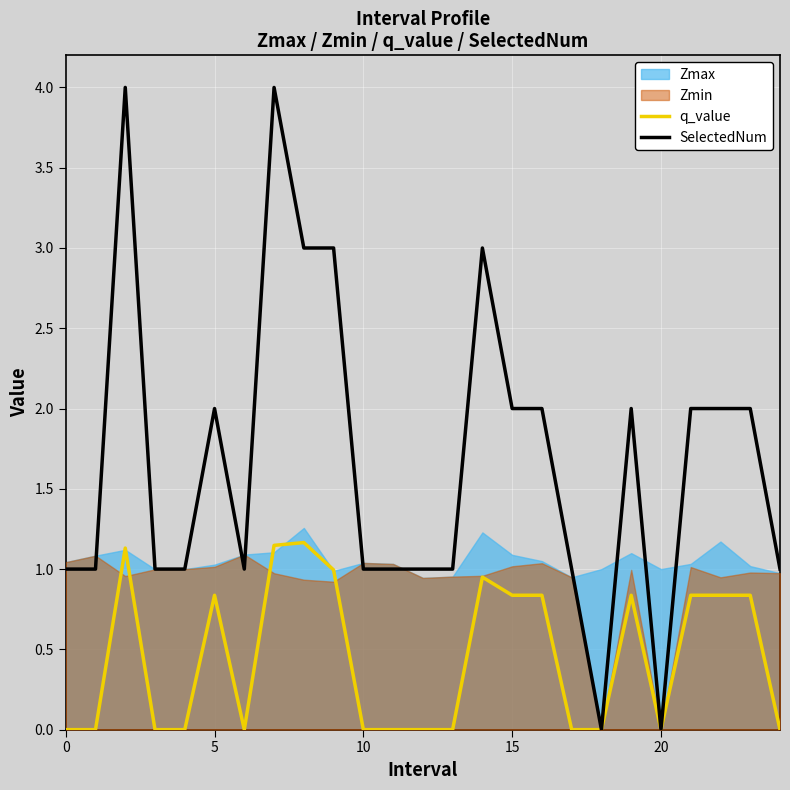

The SelectedNum series shows 2.0 at 15. True or false?

True